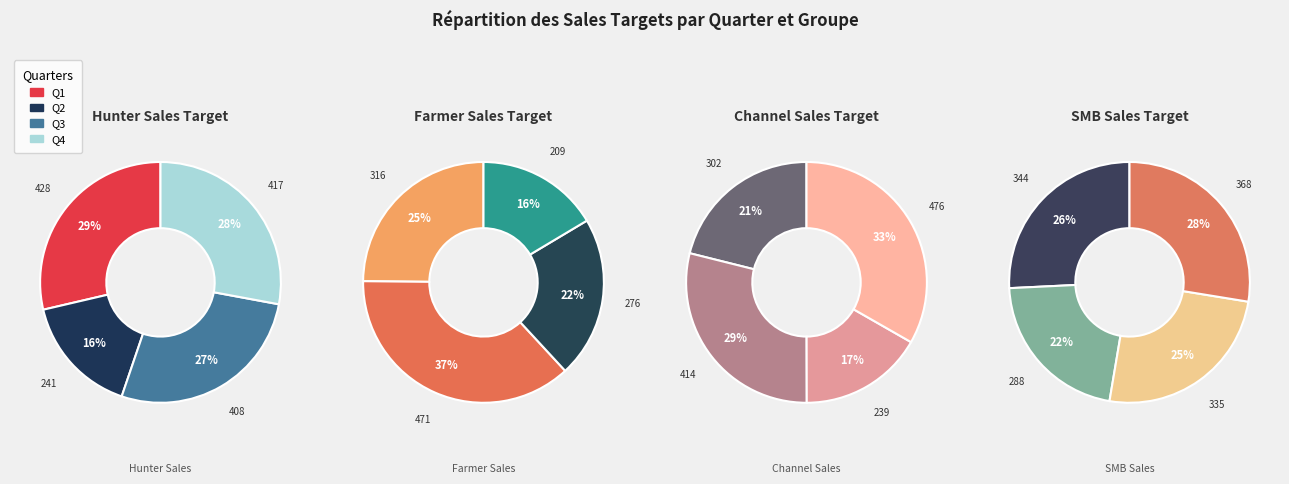

Does Q3 account for over 50% of the chart?

No